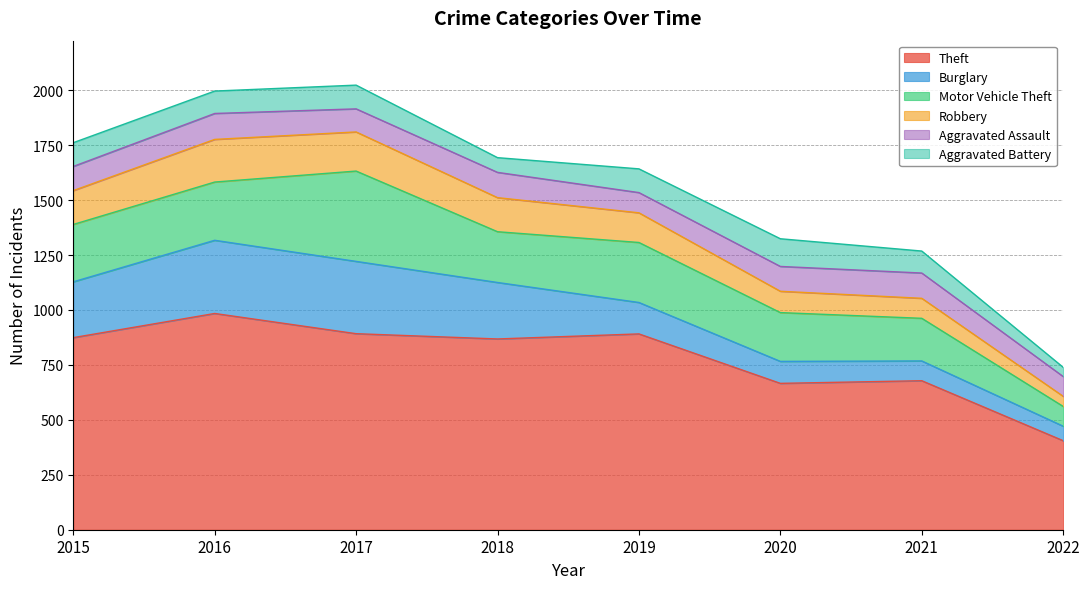

Where is Aggravated Assault nearest to the value 104?

2017